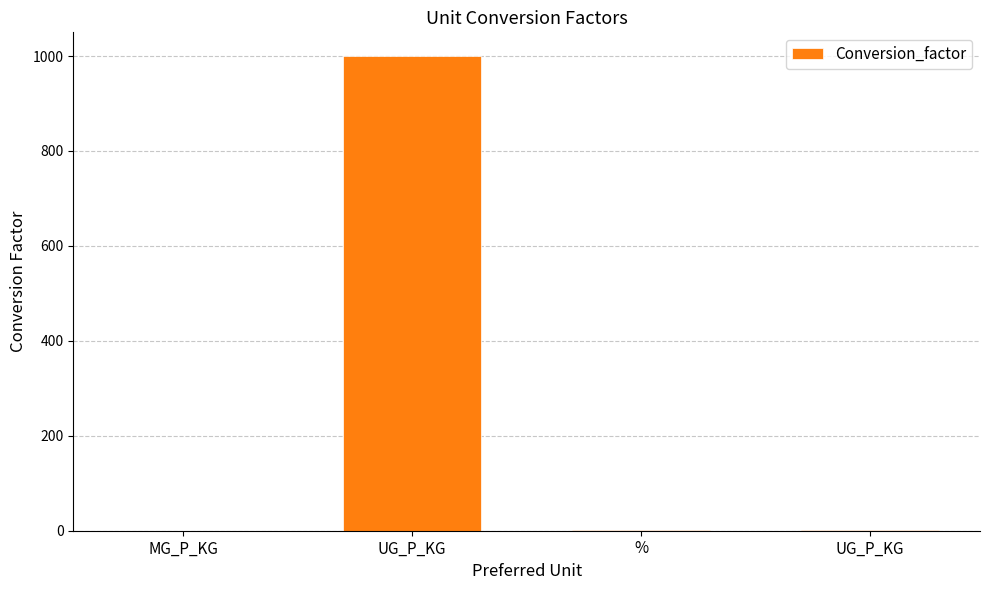

Rank the categories by value from lowest to highest.

MG_P_KG, %, UG_P_KG, UG_P_KG